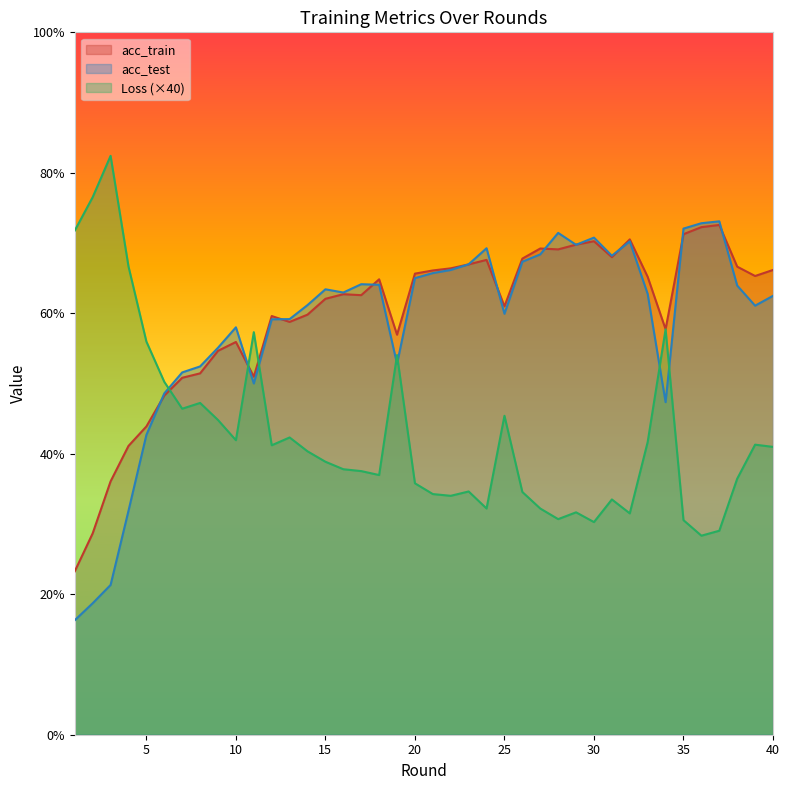

At which label does acc_train reach its minimum?

1